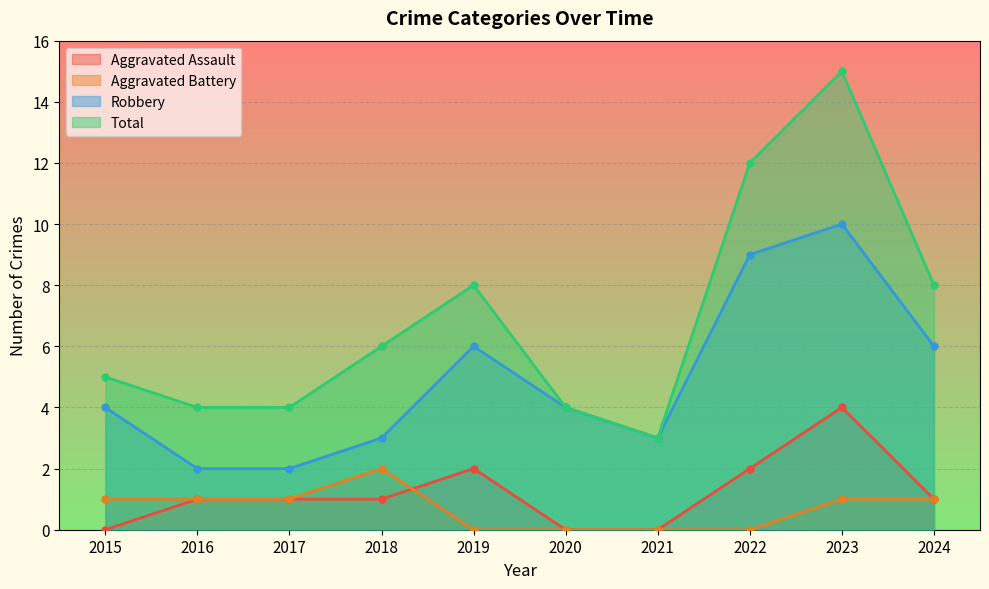

Which series has the widest spread of values?

Total